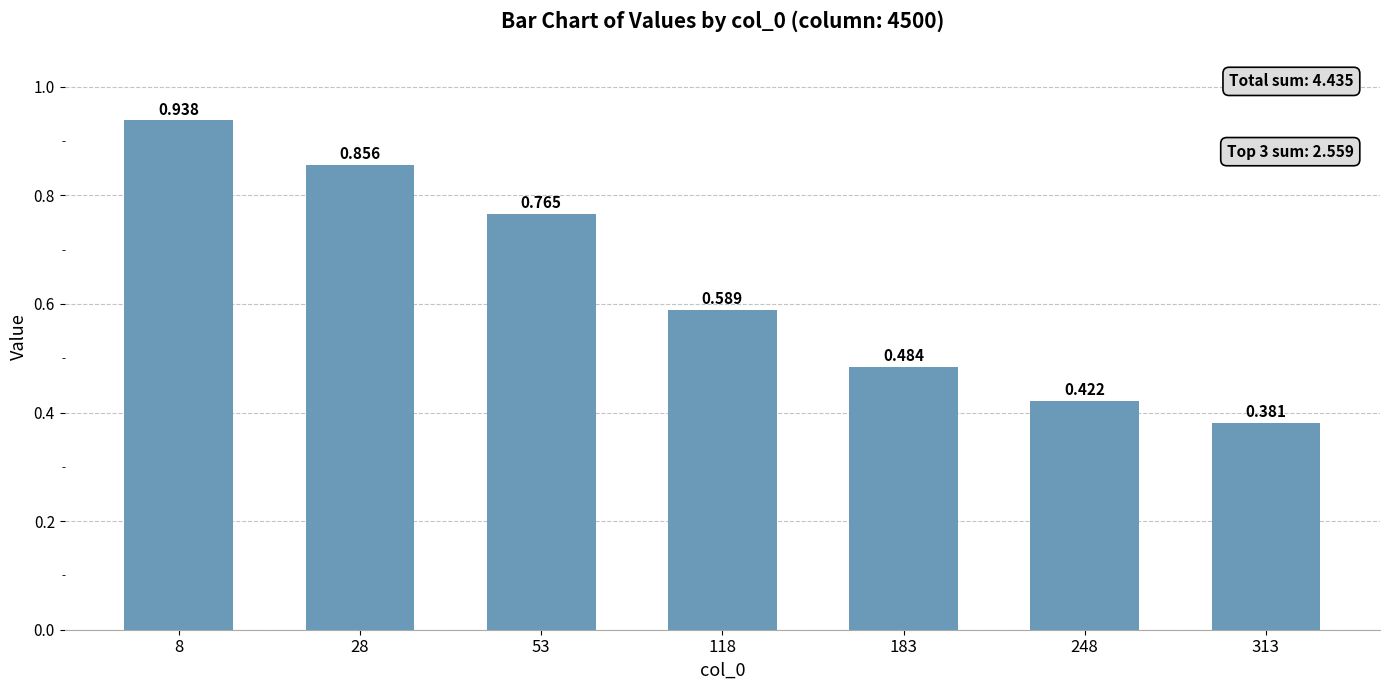

How many distinct data groups are displayed?

1